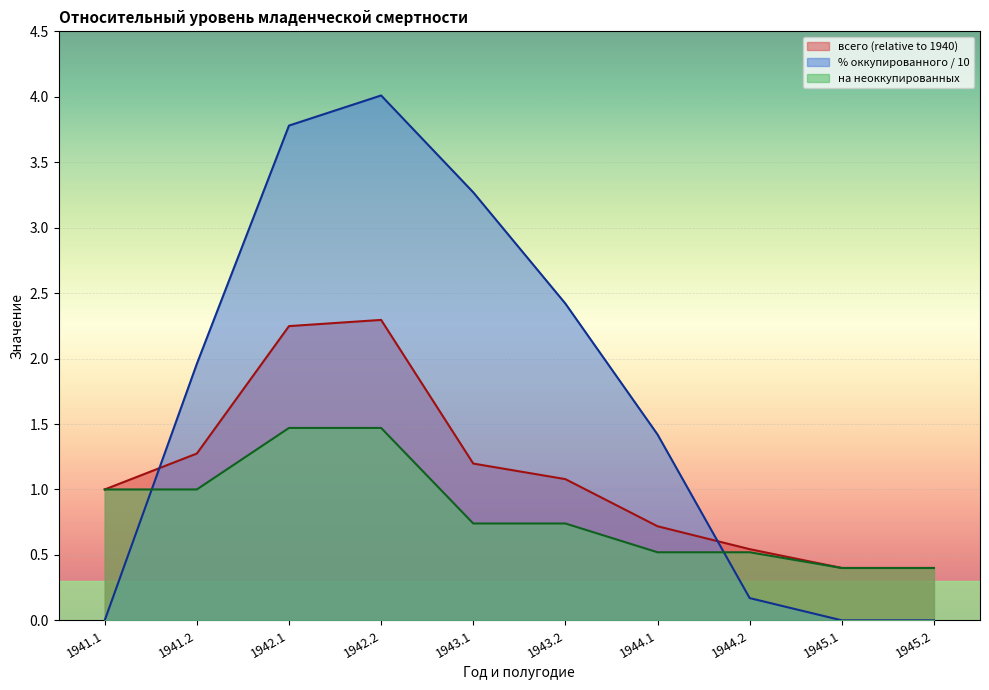

What is the total value across all series at 1942.1?

7.5